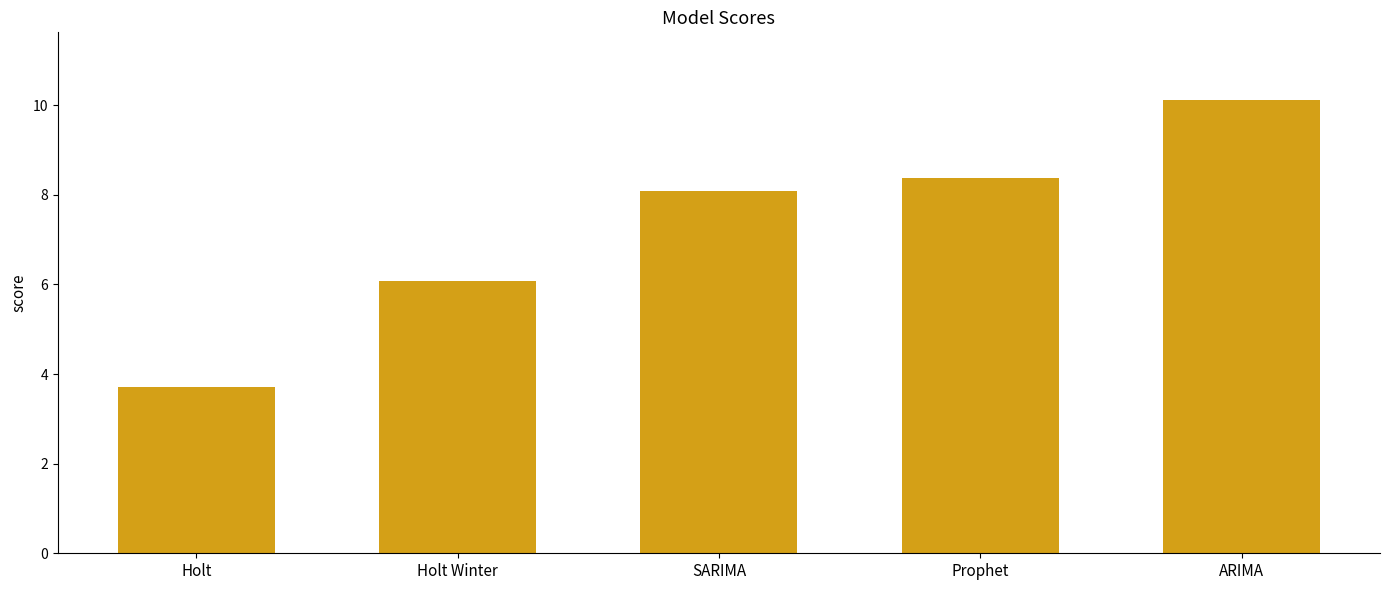

Rank the categories by value from highest to lowest.

ARIMA, Prophet, SARIMA, Holt Winter, Holt